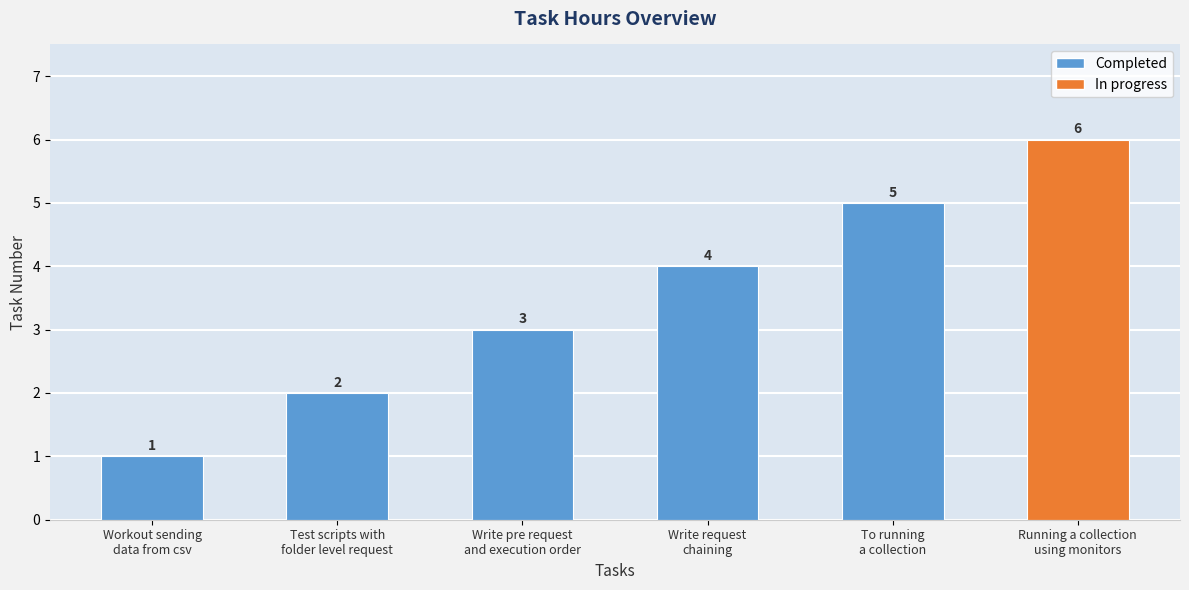

Reading left to right, transcribe all the data shown in this chart.

1	2	3	4	5	6